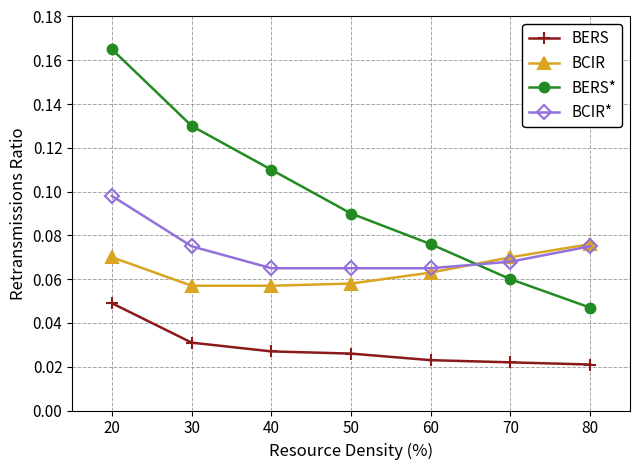

True or false: BCIR* and BERS cross at least once.

False